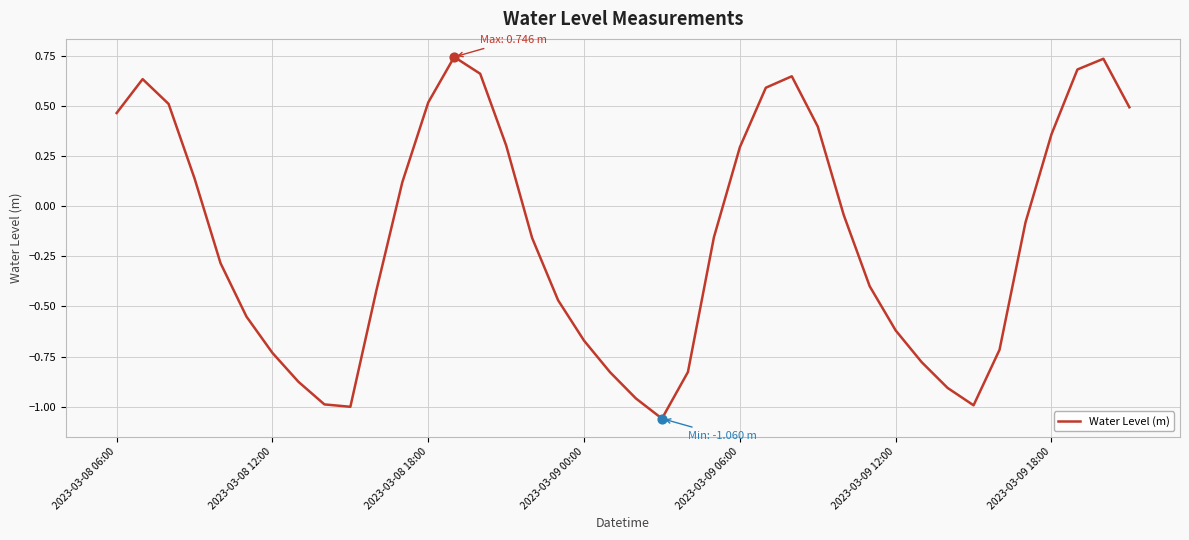

What is the difference between the maximum and minimum values?

1.8